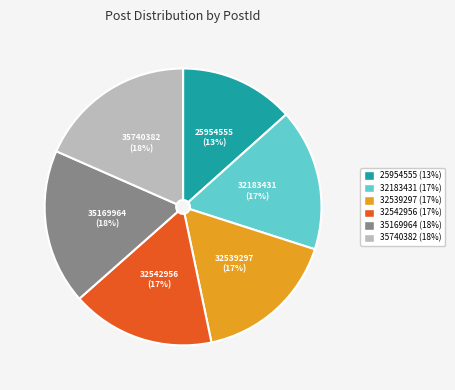

Which category has the smallest portion of the pie?

25954555